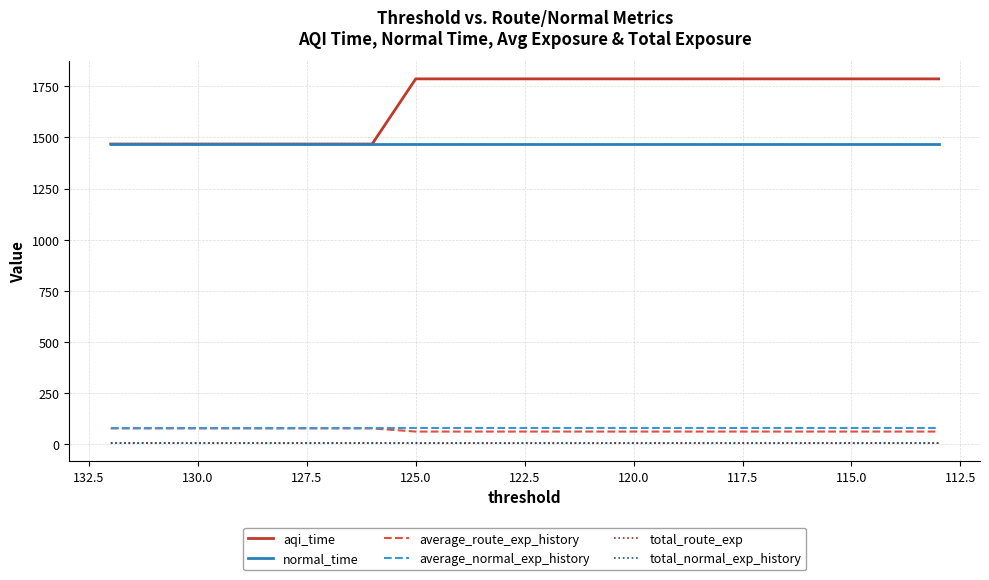

What is the average value of the average_normal_exp_history series?

76.9